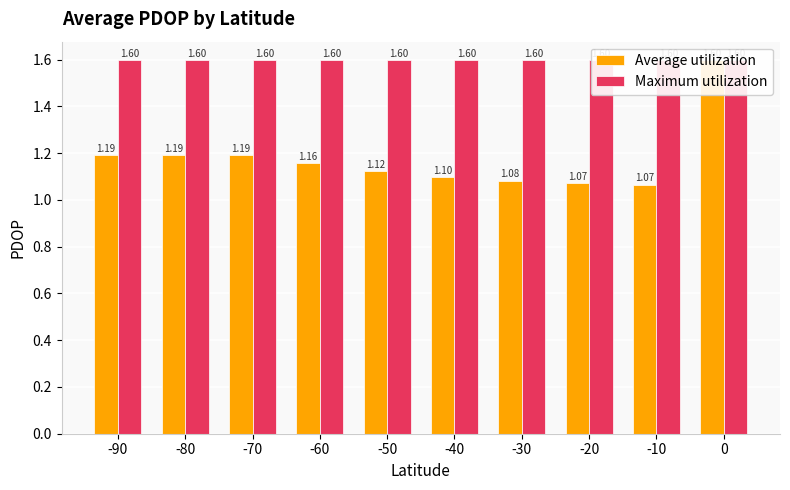

What is the value of the Maximum utilization bar at the 10th from the left?

1.6